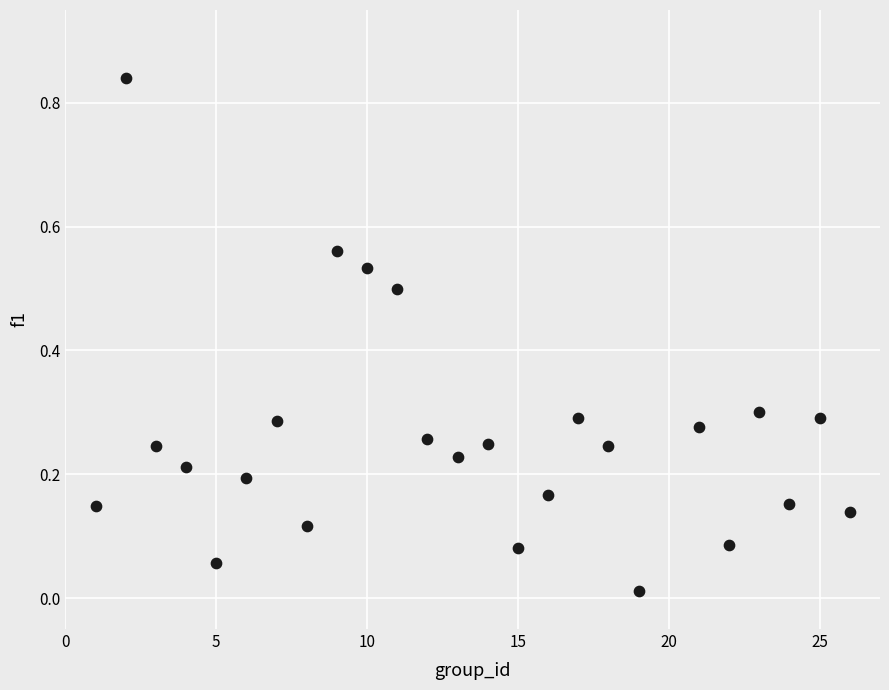

What is the range of X values (max minus min)?

25.0